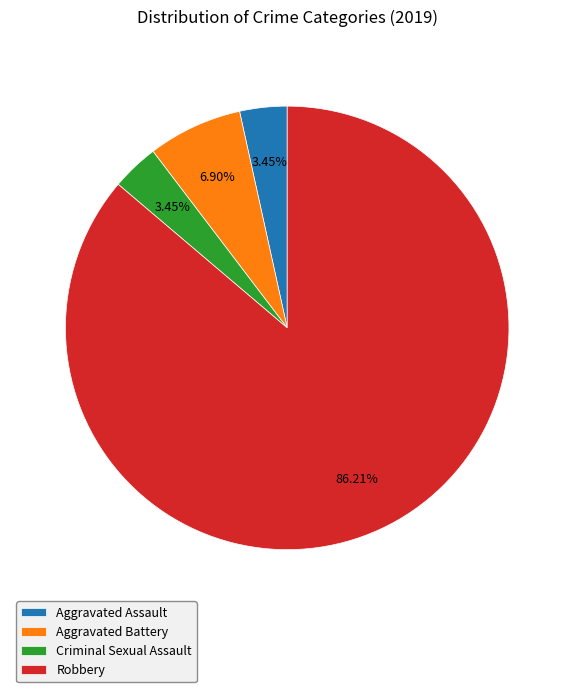

What percentage is the Robbery slice, to the nearest percent?

86%